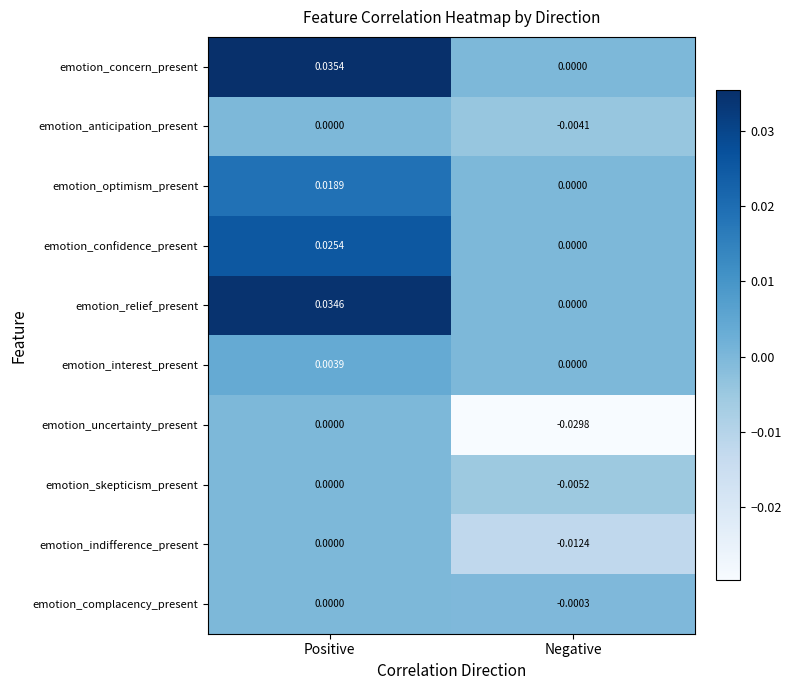

Where is emotion_indifference_present nearest to the value 0?

Positive